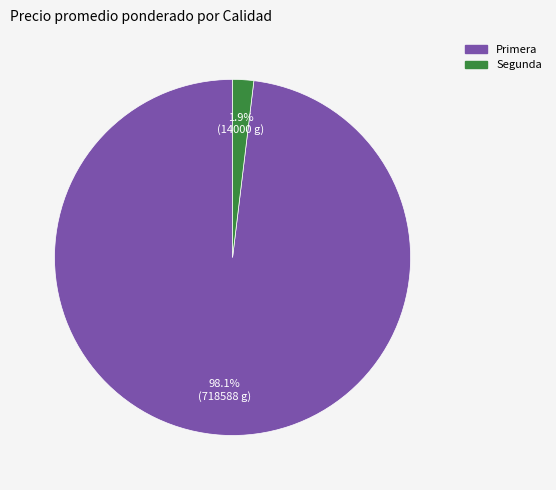

How many segments does this pie chart have?

2